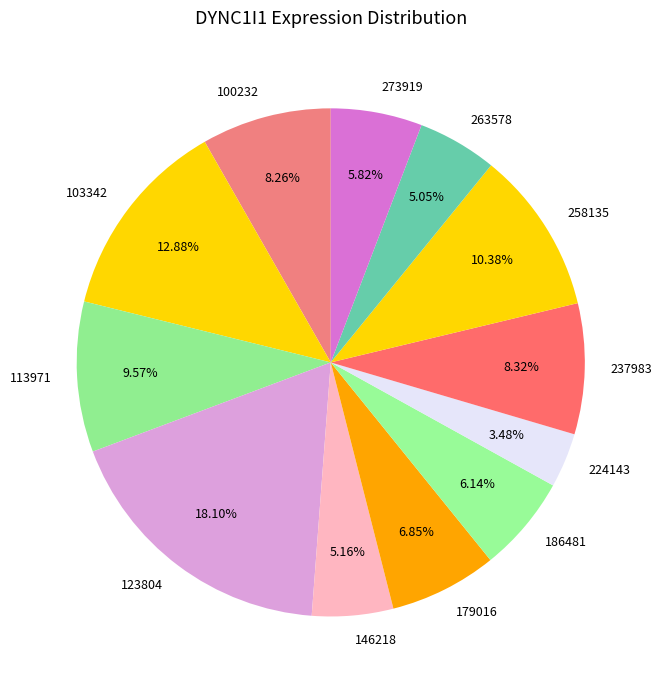

Is there any slice that represents more than half of the pie?

No